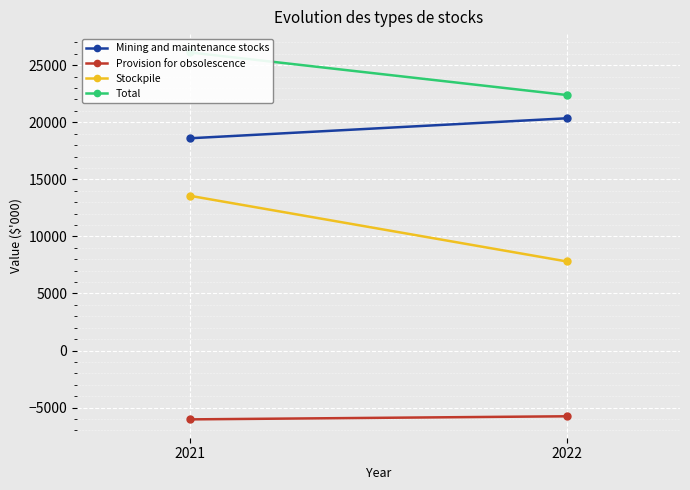

At which label does Mining and maintenance stocks reach its minimum?

2021